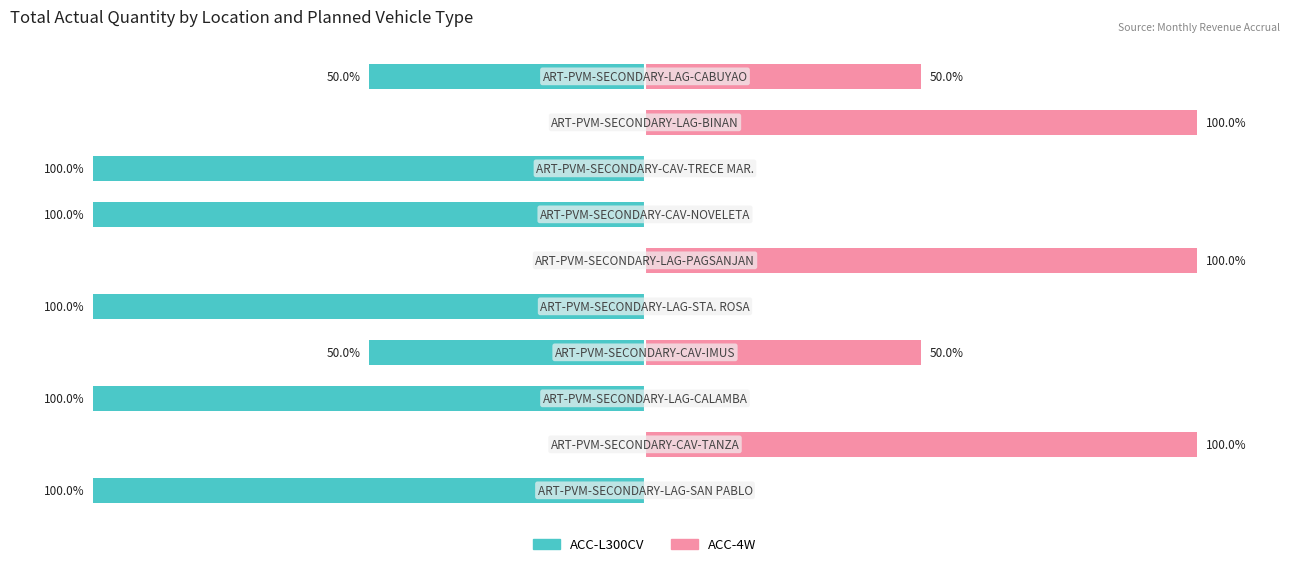

Count the number of categories in the chart.

10